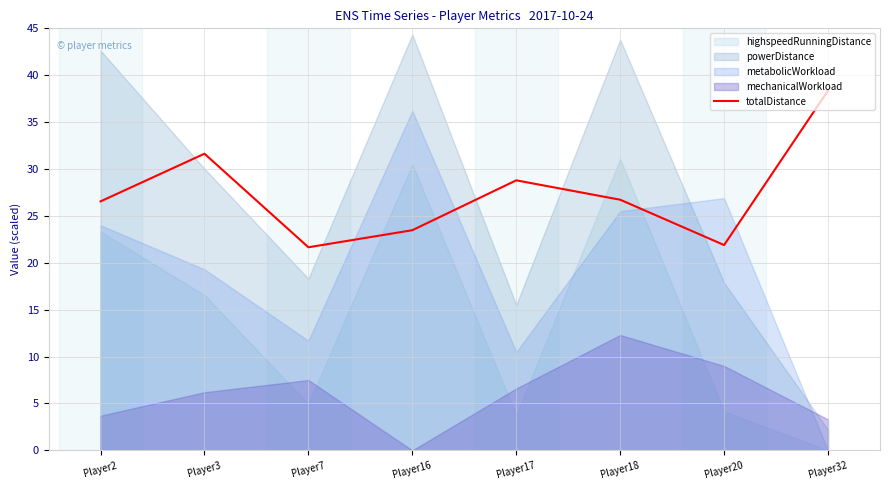

Reading right to left, list all the values displayed in this chart.

38.4	21.9	26.7	28.8	23.5	21.7	31.6	26.5